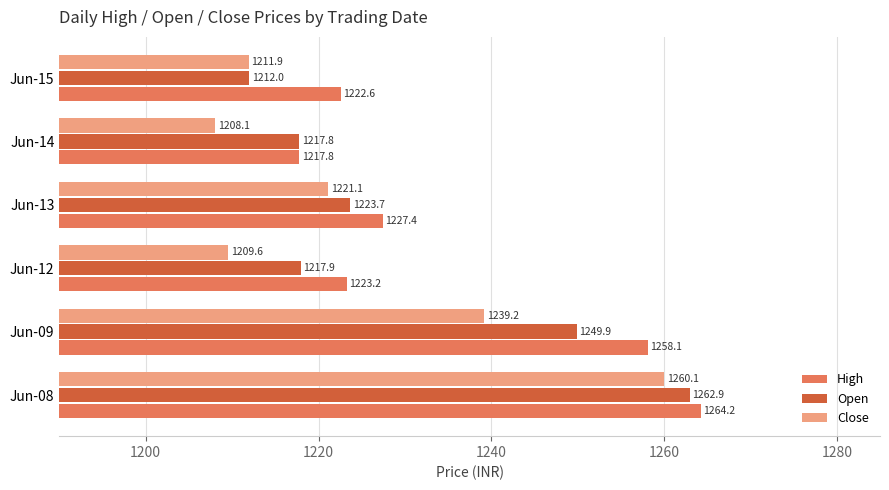

List the series in order of their peak value, lowest first.

Close, Open, High